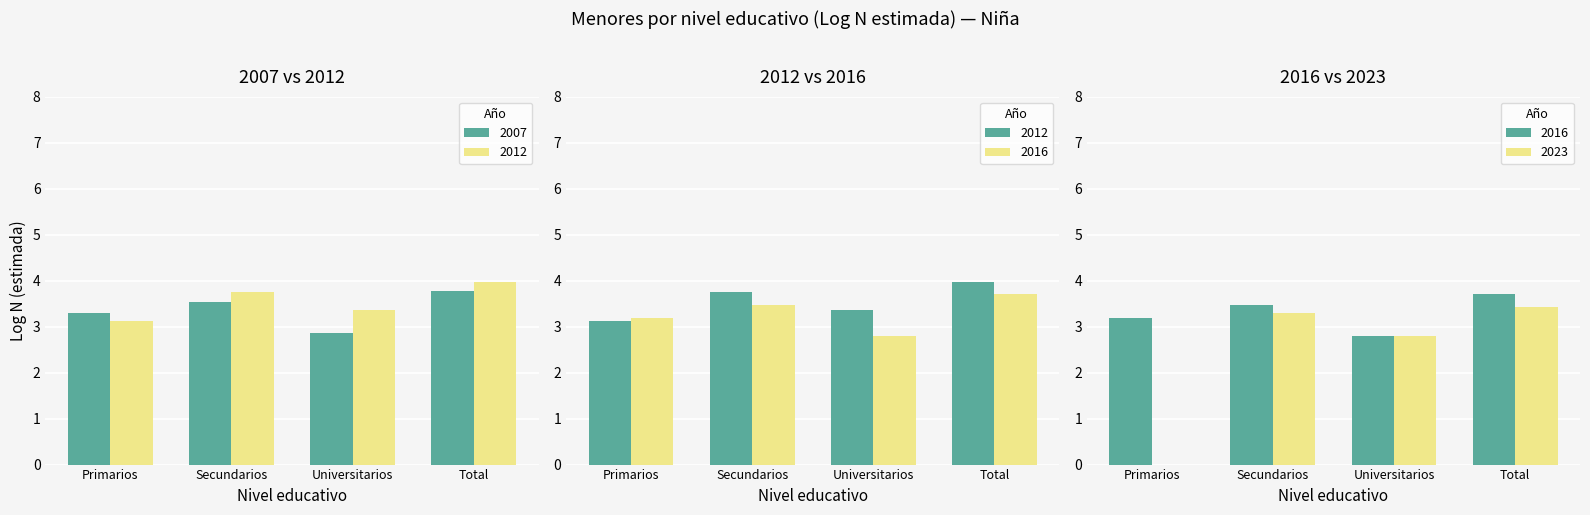

What is the difference between the values at Total and Universitarios?

0.6